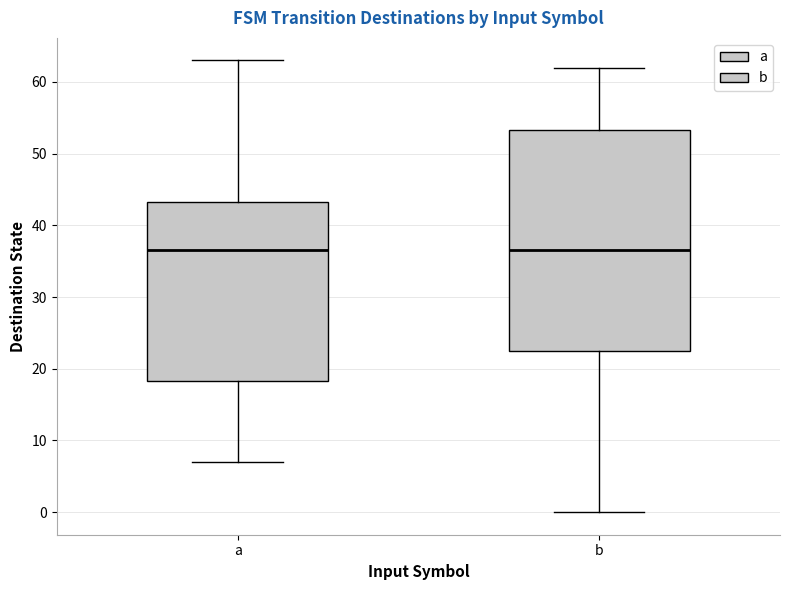

Comparing the boxes themselves (not the whiskers), which one is the tallest?

b